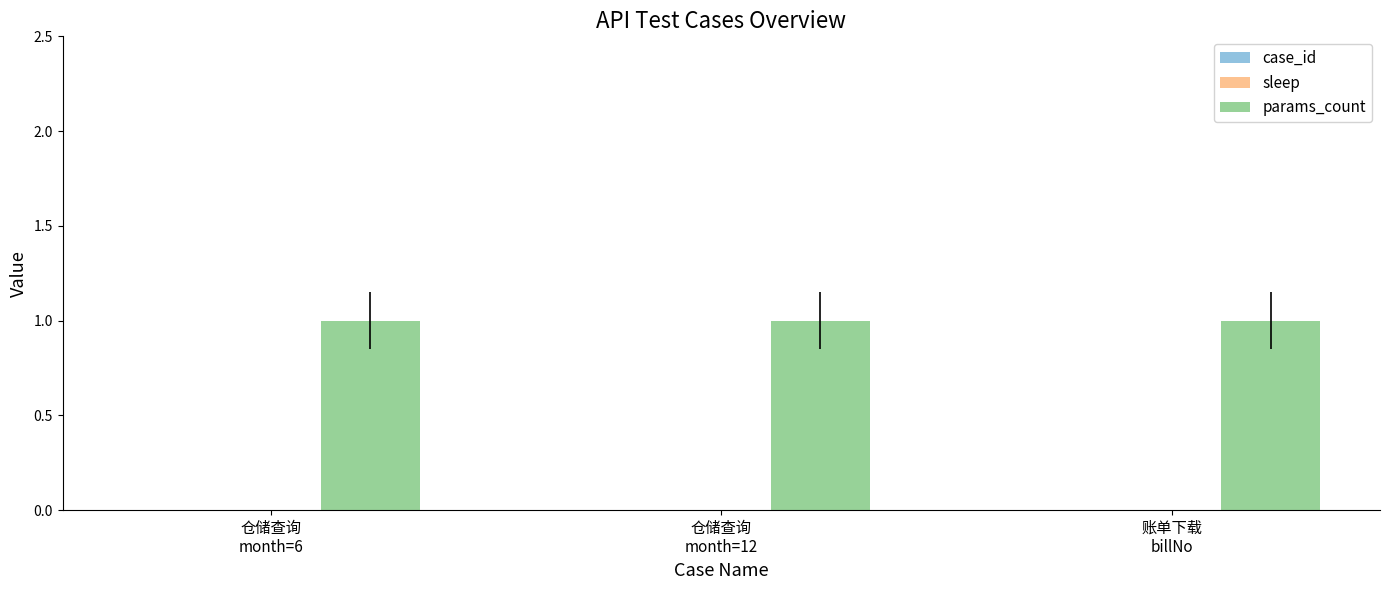

Reading left to right, transcribe all the data shown in this chart.

case_id: 0	0	0
sleep: 0	0	0
params_count: 1	1	1